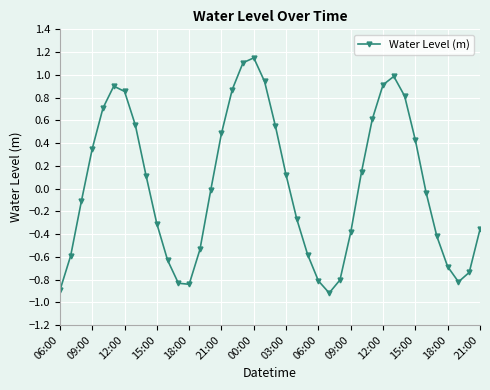

How many interior local peaks (higher than both neighbors) does the data have?

3